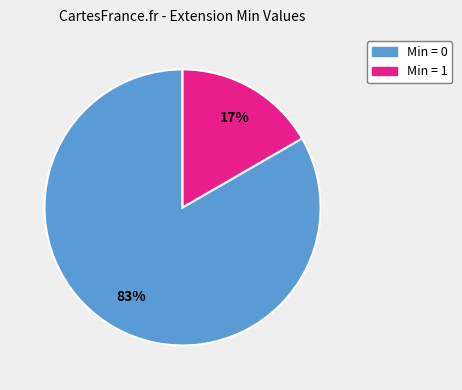

Which category has the biggest portion of the pie?

Min = 0